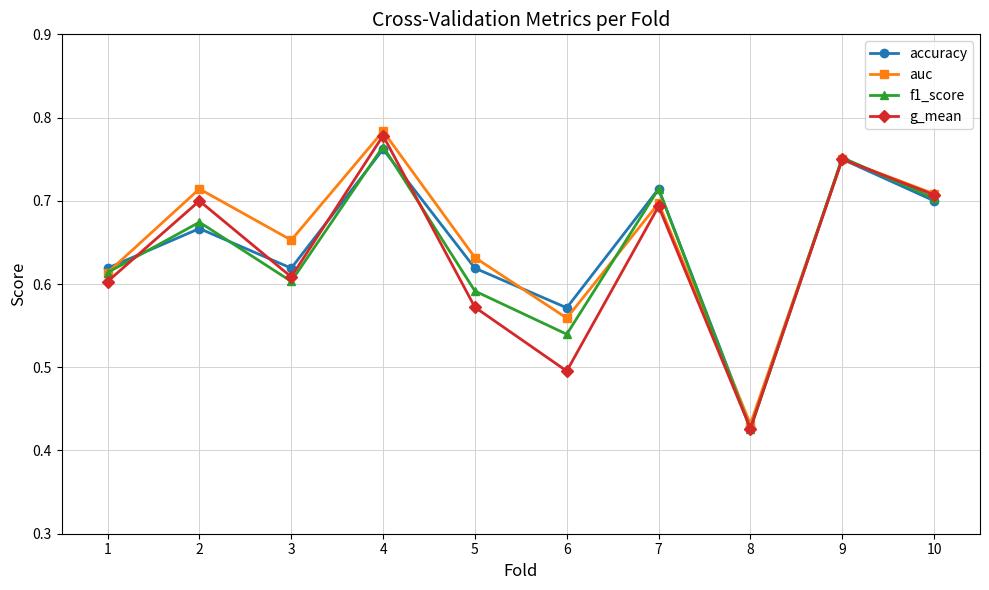

Between which two adjacent categories do g_mean and accuracy first intersect?

1 and 2